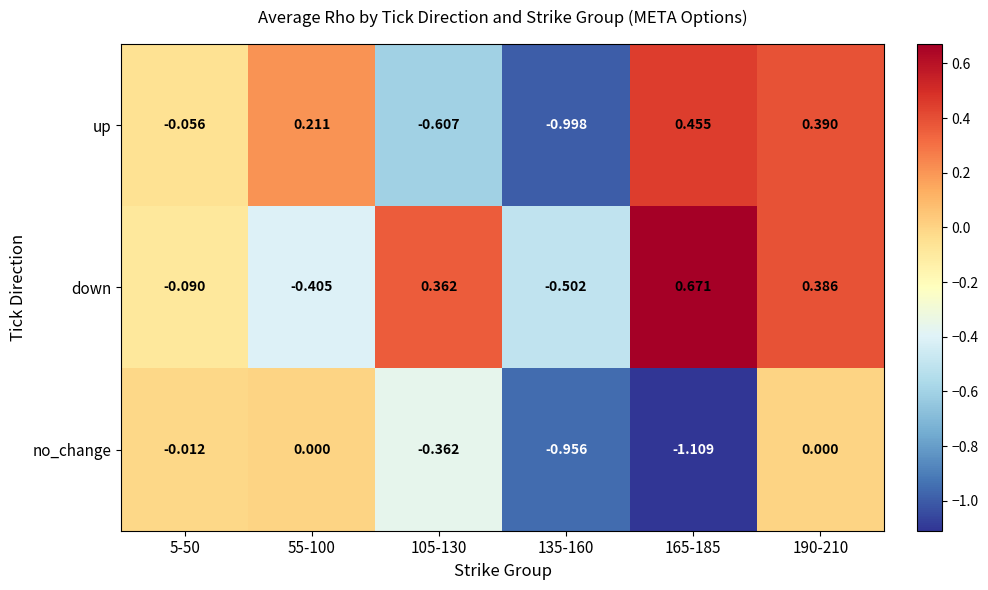

Which series has the largest range (max minus min)?

up